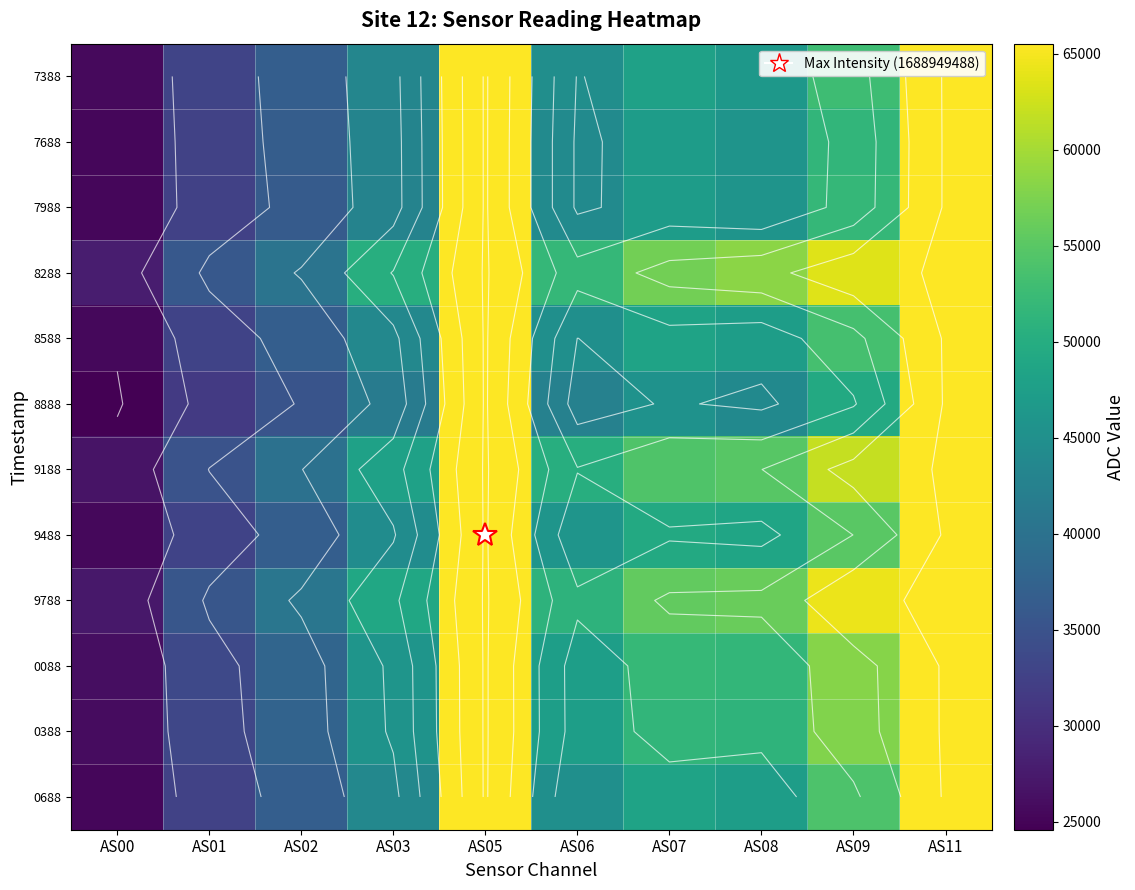

Which label corresponds to the largest value in the chart?

AS05